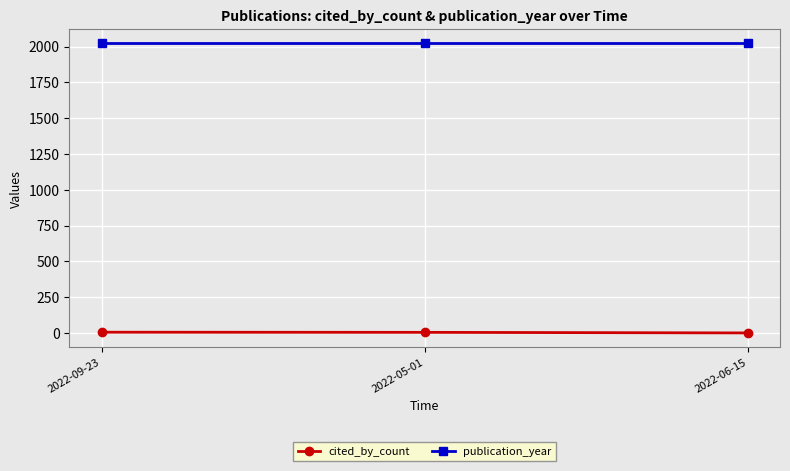

What is the greatest value displayed?

2022